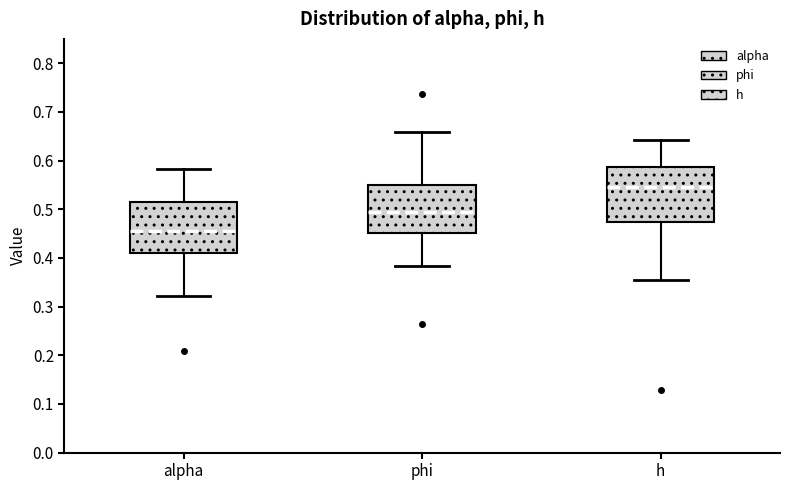

Reading left to right, transcribe this box plot: for each box, give where its median line is, the range the box spans, and where its two whiskers end, as read against the y-axis. The values are not printed on the chart, so give them approximately, as read against the axis.

alpha: median 0.46, box 0.41 to 0.51, whiskers 0.32 to 0.58
phi: median 0.49, box 0.45 to 0.55, whiskers 0.38 to 0.66
h: median 0.55, box 0.47 to 0.59, whiskers 0.35 to 0.64